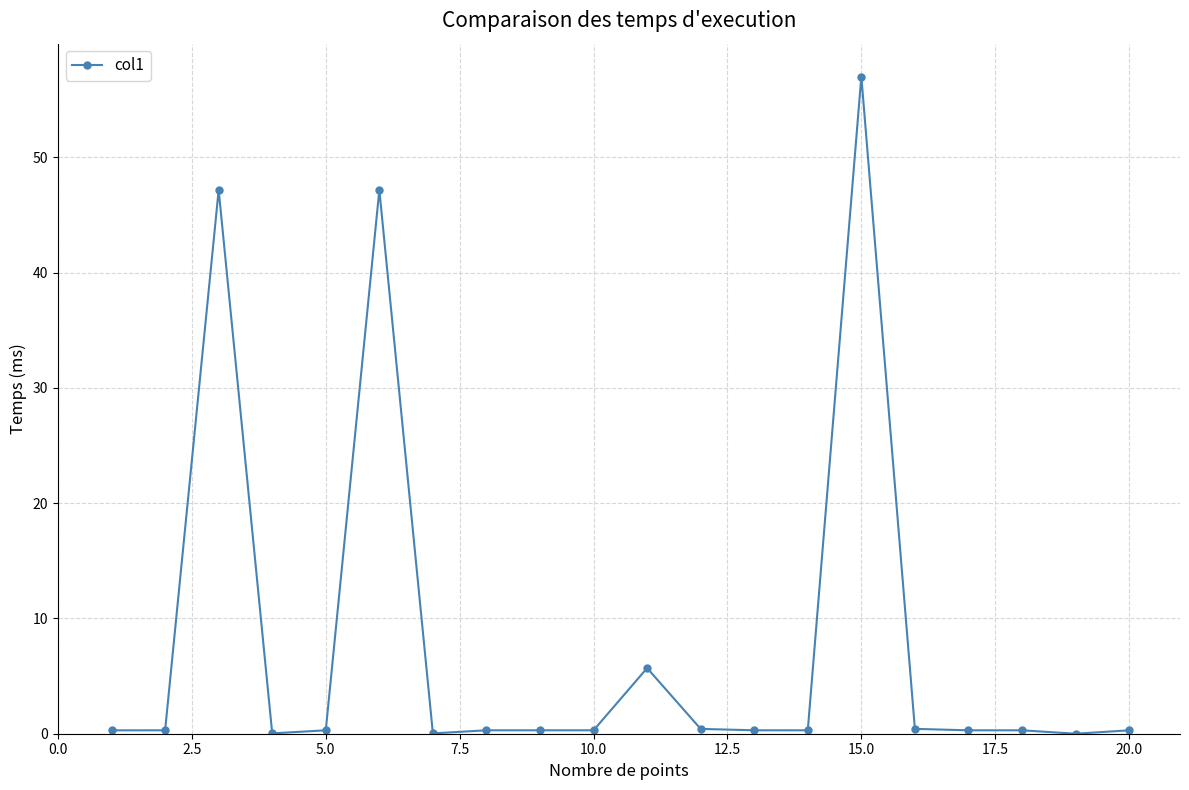

What is the average value?

8.1